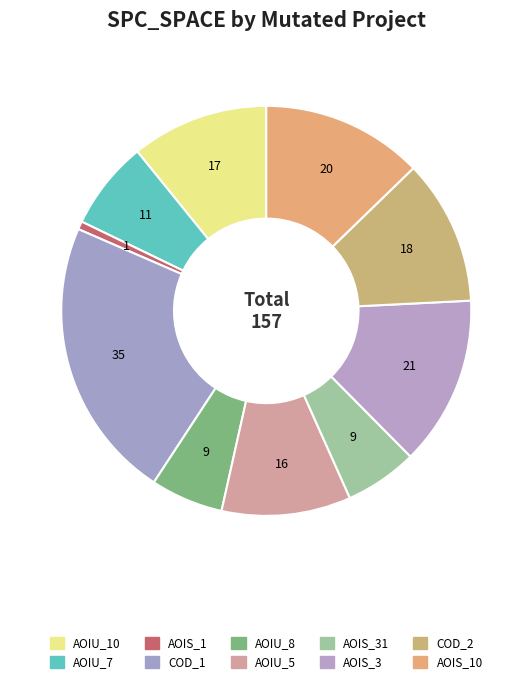

Is there a majority slice in this chart?

No